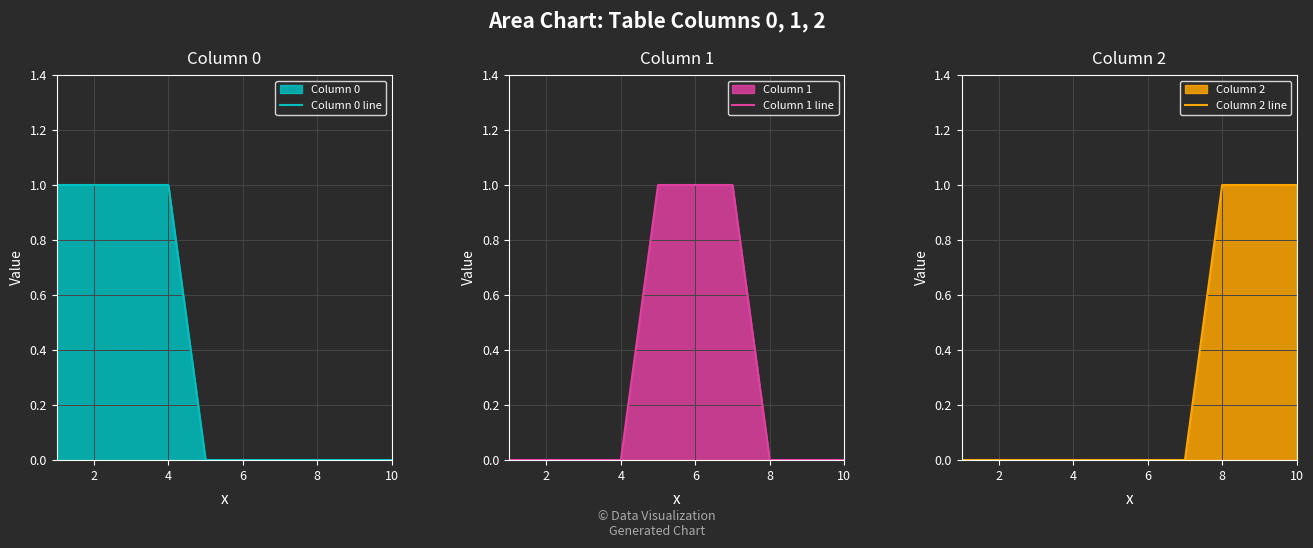

The value of Column 2 line at 0 is 1. True or false?

False